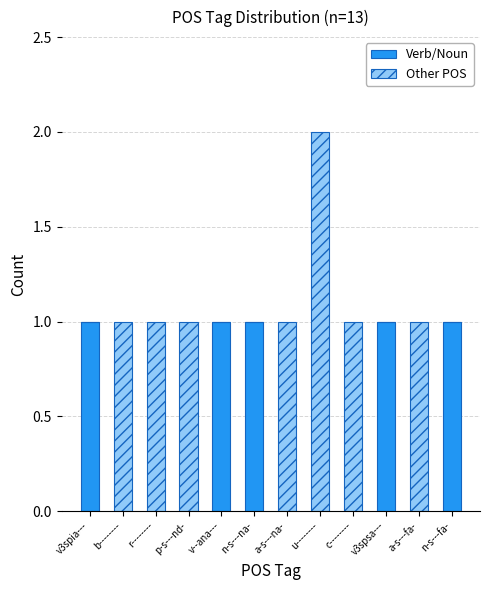

Reading left to right, list the values for the Verb/Noun series.

v3spia---=1	b--------=0	r--------=0	p-s---nd-=0	v--ana---=1	n-s---na-=1	a-s---na-=0	u--------=0	c--------=0	v3spsa---=1	a-s---fa-=0	n-s---fa-=1